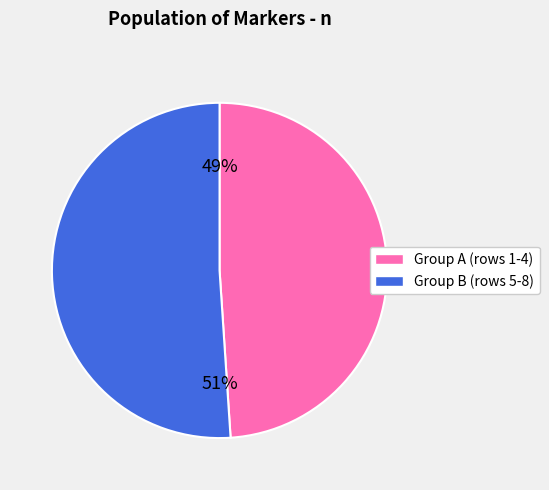

Count the number of slices in the pie.

2